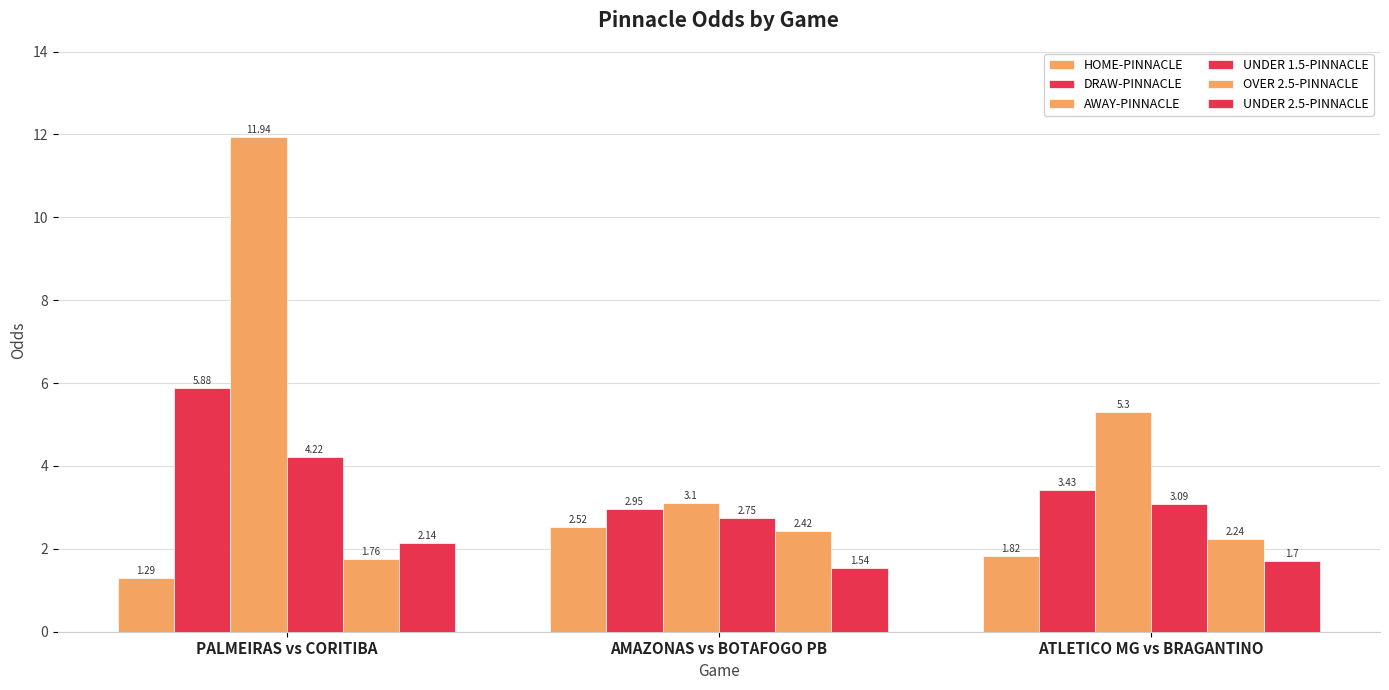

How many bars are there in each group?

6